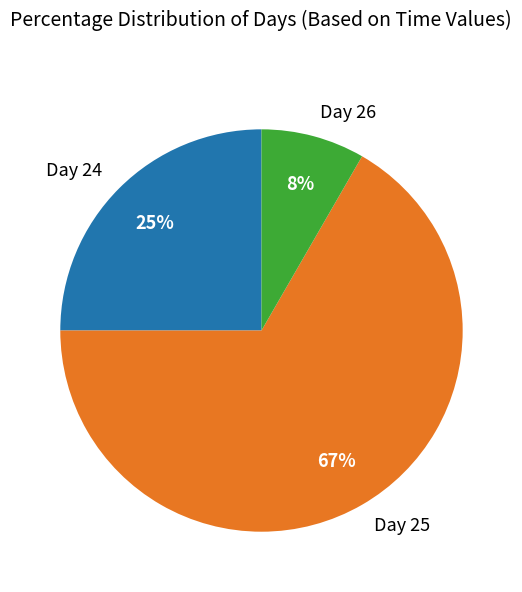

Which has a higher value, Day 25 or Day 24?

Day 25